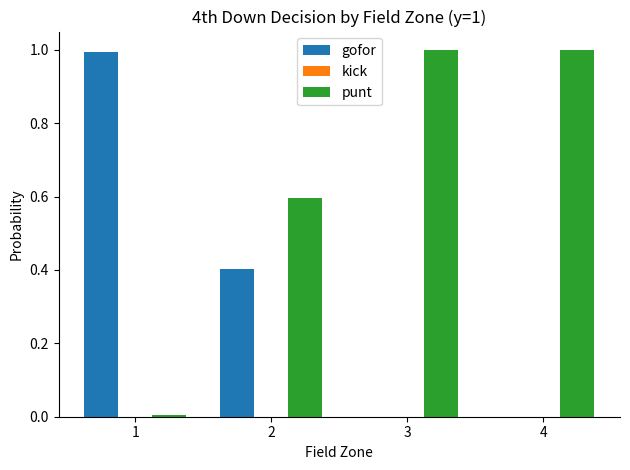

Where is punt nearest to the value 0?

1